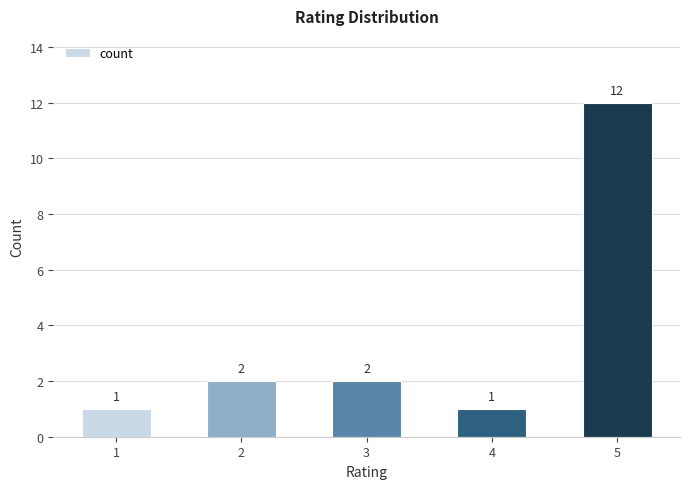

What is the maximum value shown in the chart?

12